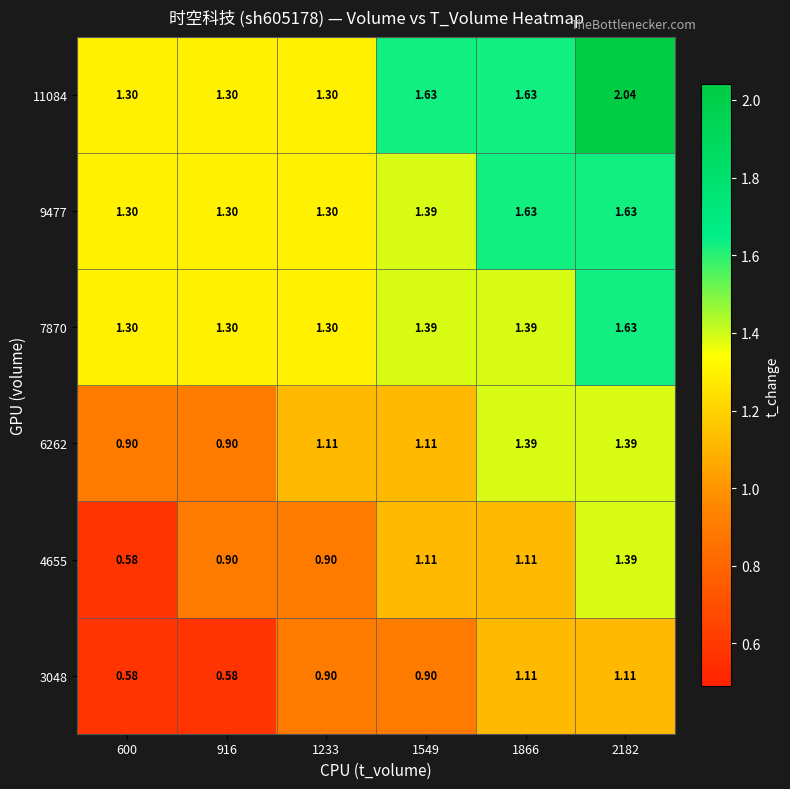

How many data points does each series have?

6